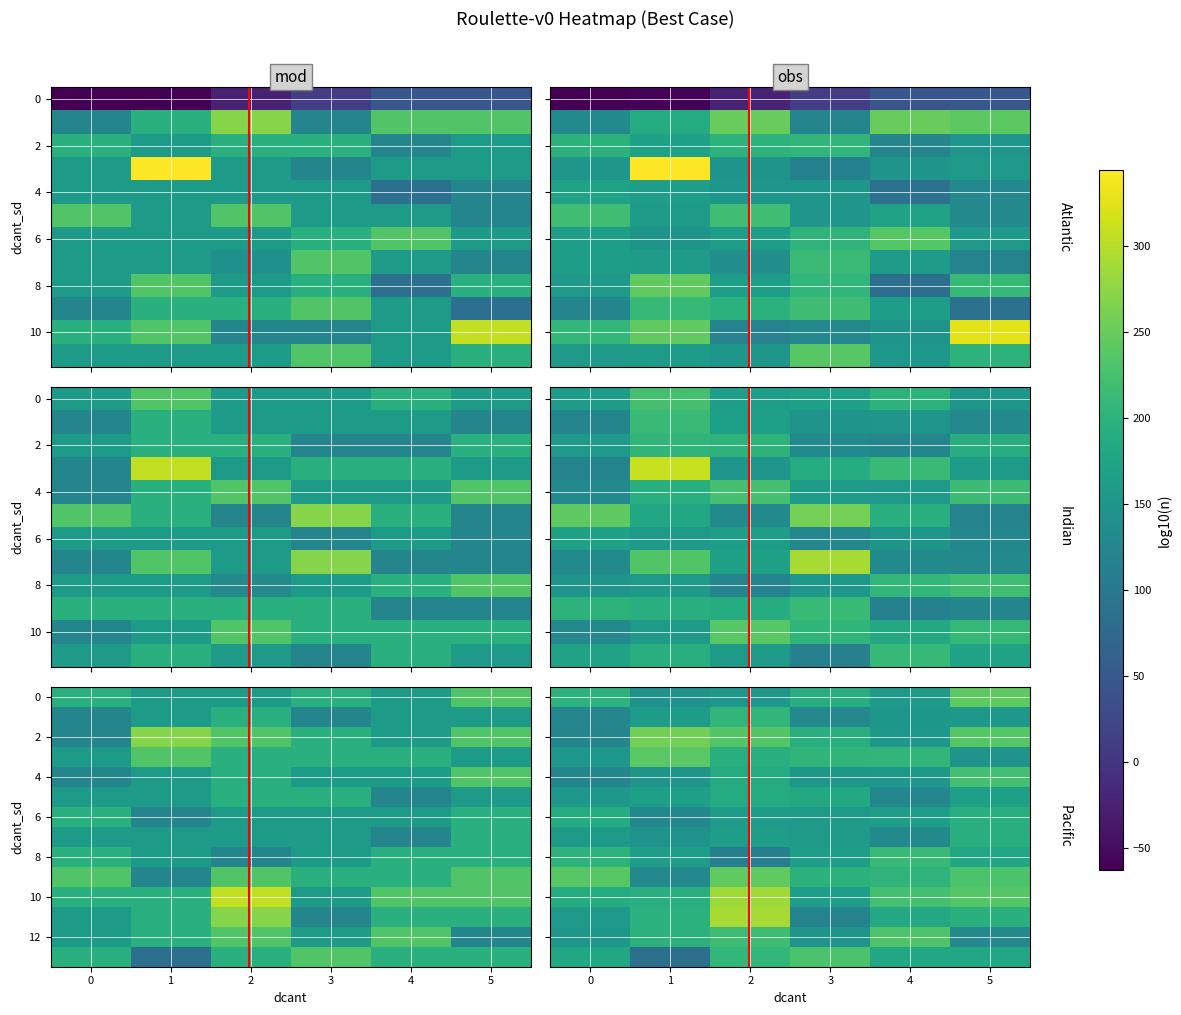

What is the difference between the highest and lowest values at 2?

110.4